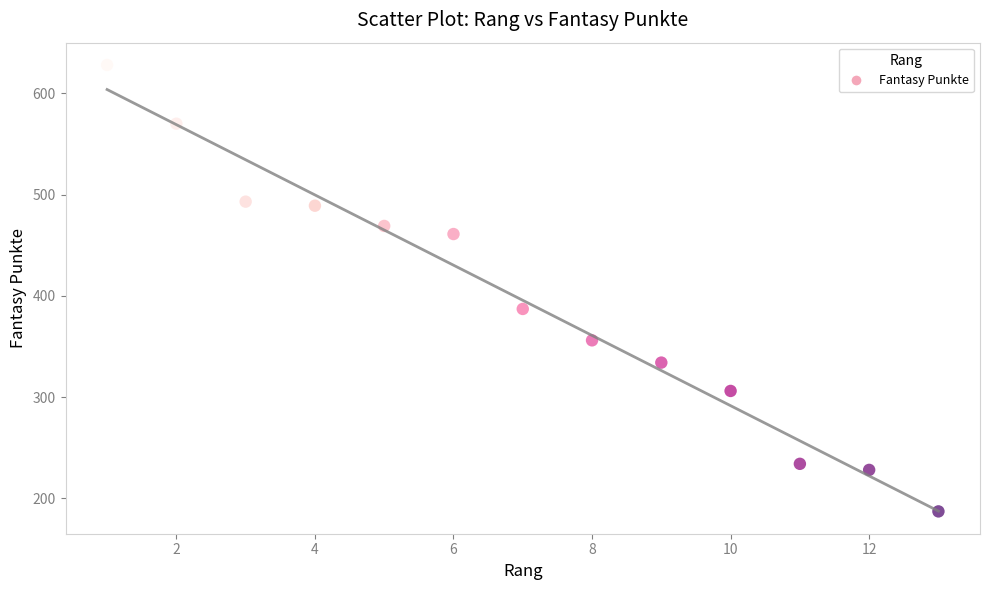

What Y value in the scatter plot is closest to 407?

387